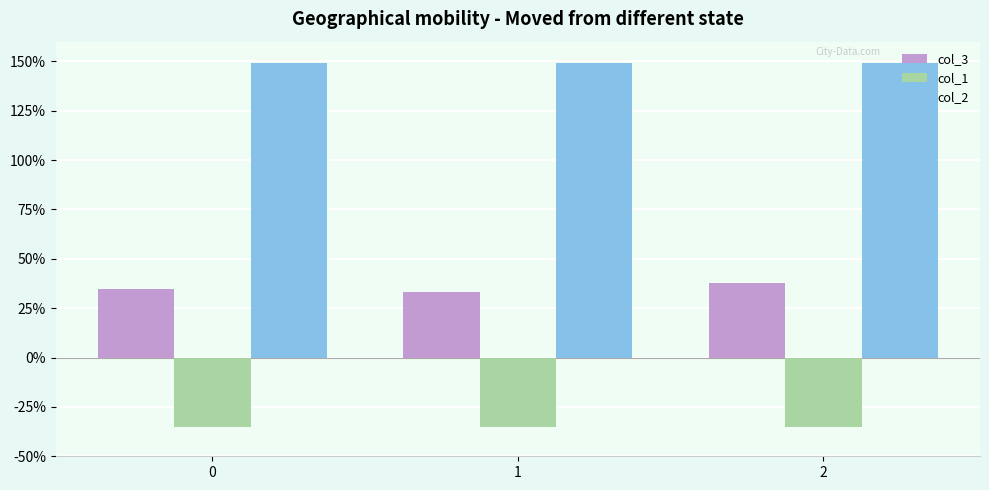

Count the number of categories in the chart.

3